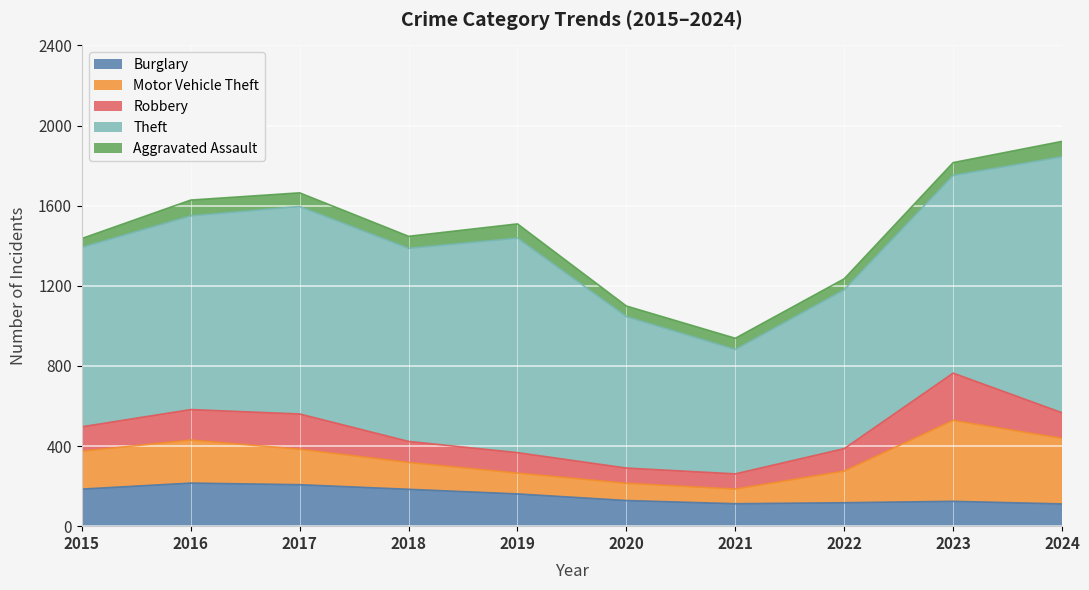

True or false: Theft and Aggravated Assault intersect in this chart.

False